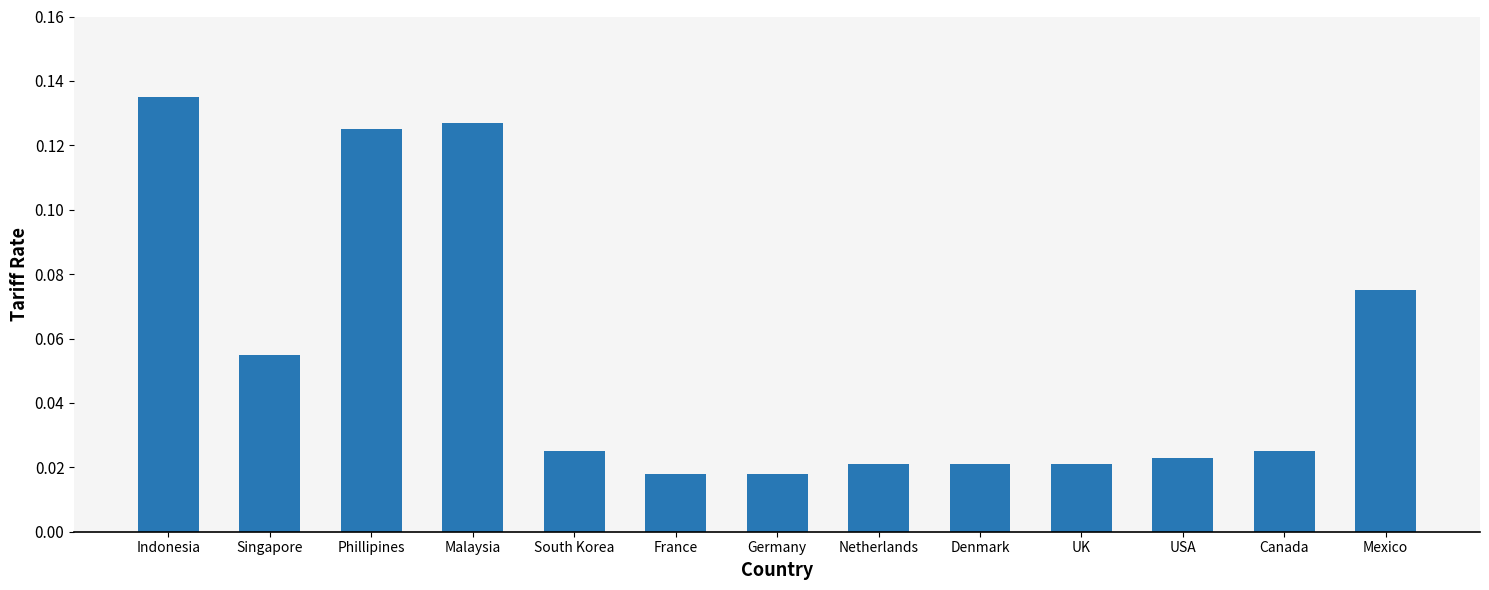

Between Phillipines and Indonesia, which is larger?

Indonesia